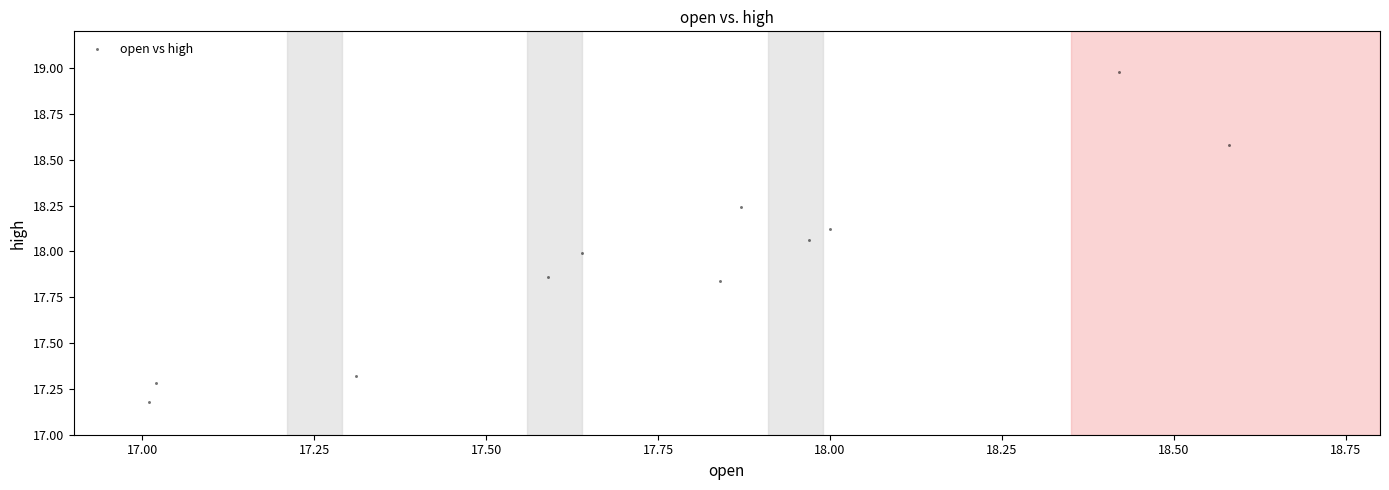

What is the range of Y values (max minus min)?

1.8